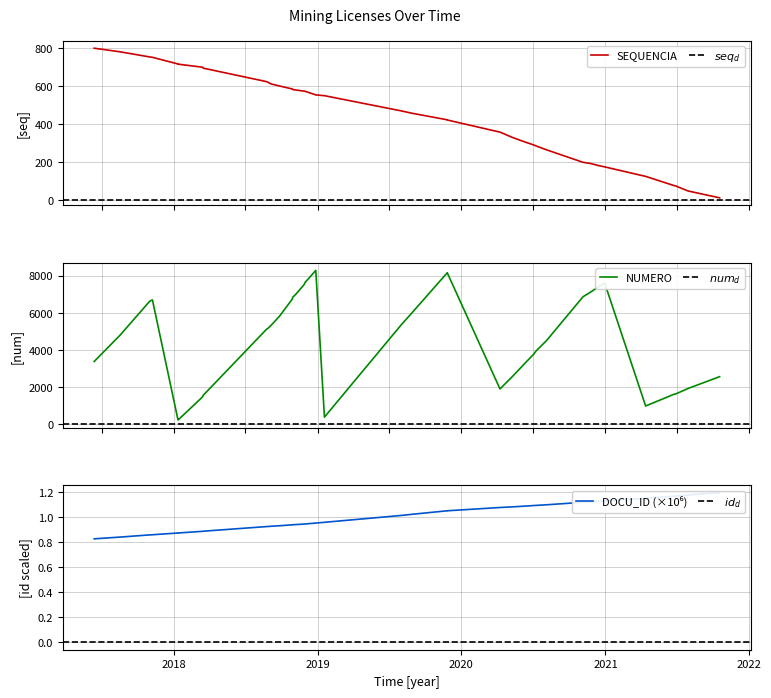

What is the total value across all series at 2021-10-18?

2570.2